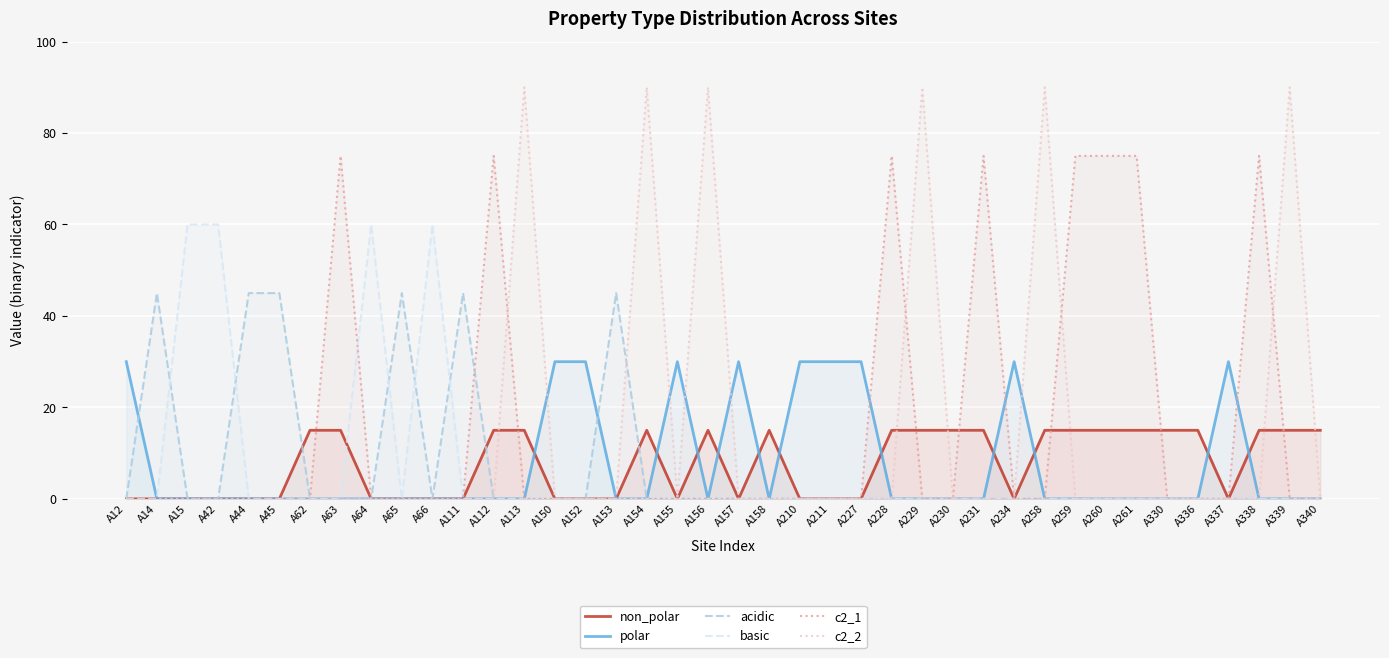

What are all the series names shown in the legend?

non_polar, polar, acidic, basic, c2_1, c2_2